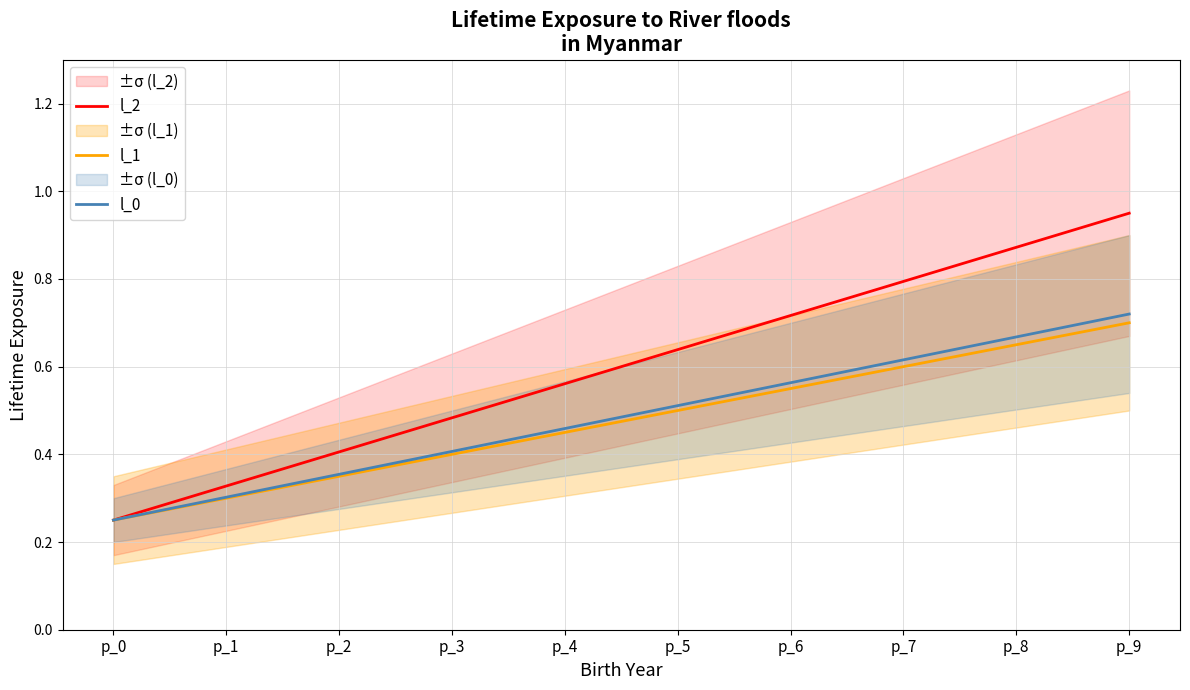

What are all the series names shown in the legend?

l_2, l_1, l_0